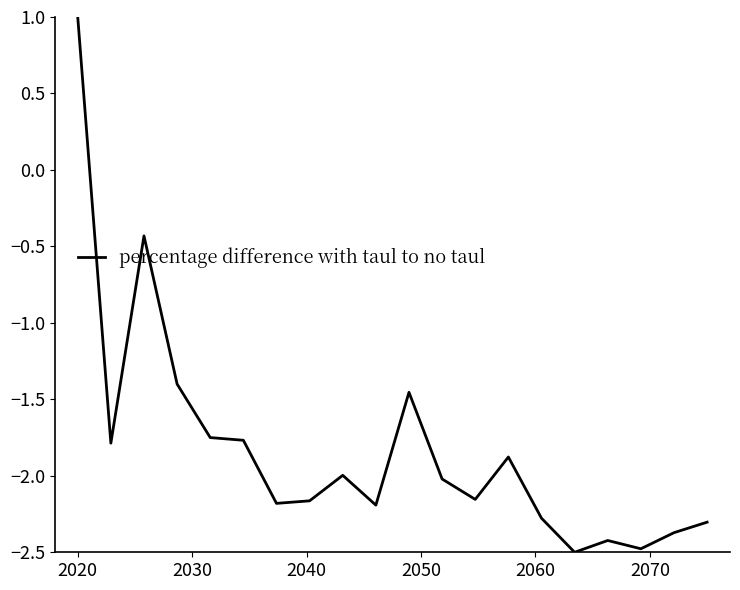

What is the minimum value shown in the chart?

-2.5